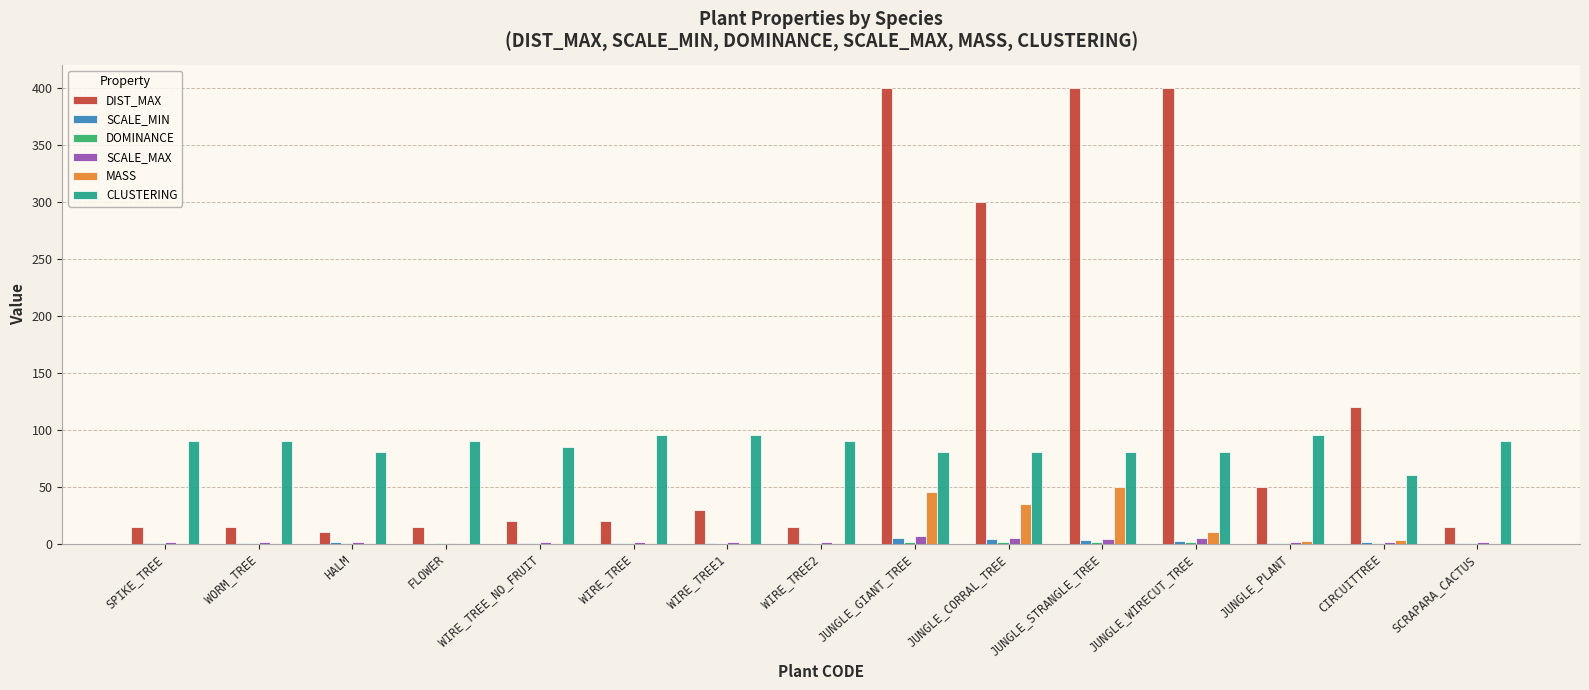

What is the total value across all series at JUNGLE_WIRECUT_TREE?

498.8